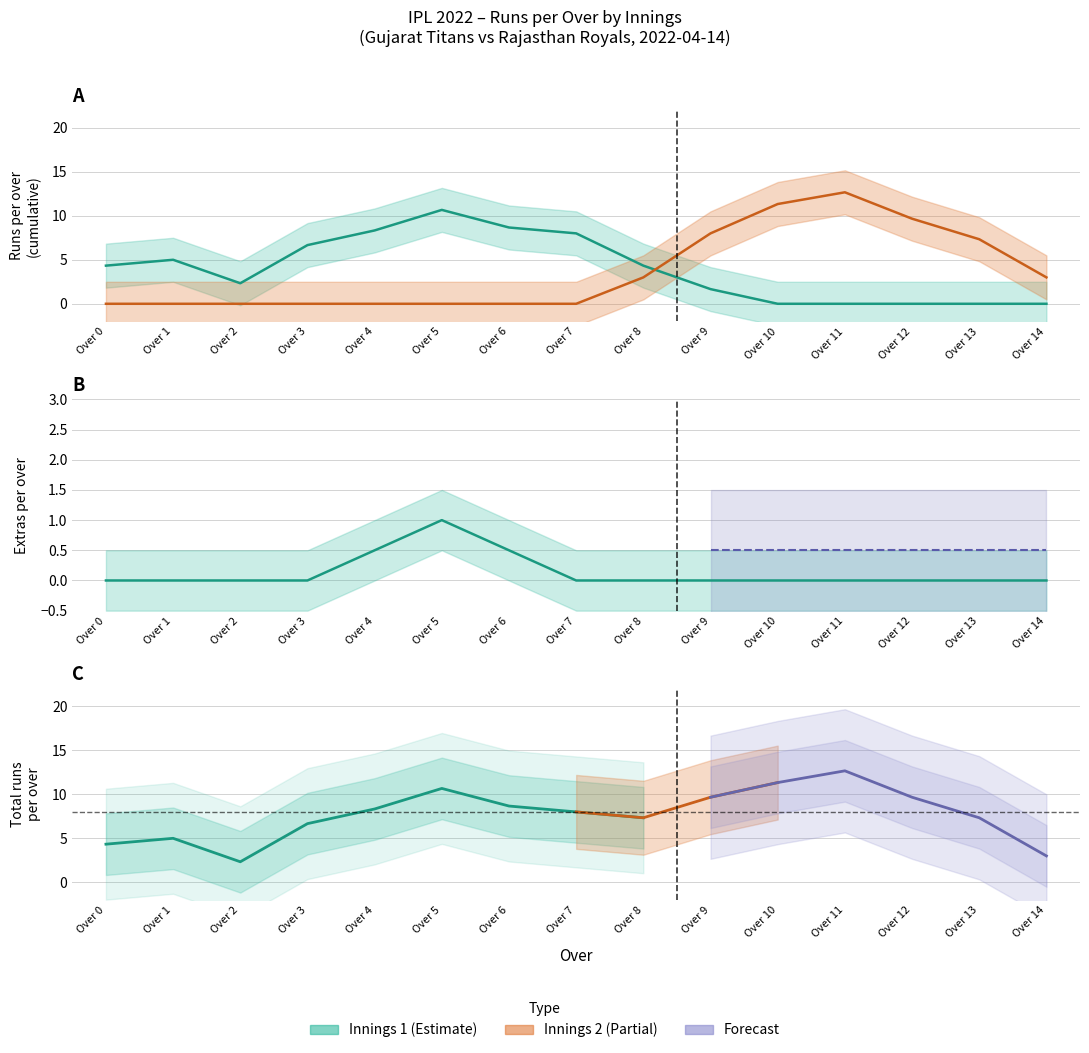

True or false: extras and innings cross at least once.

False